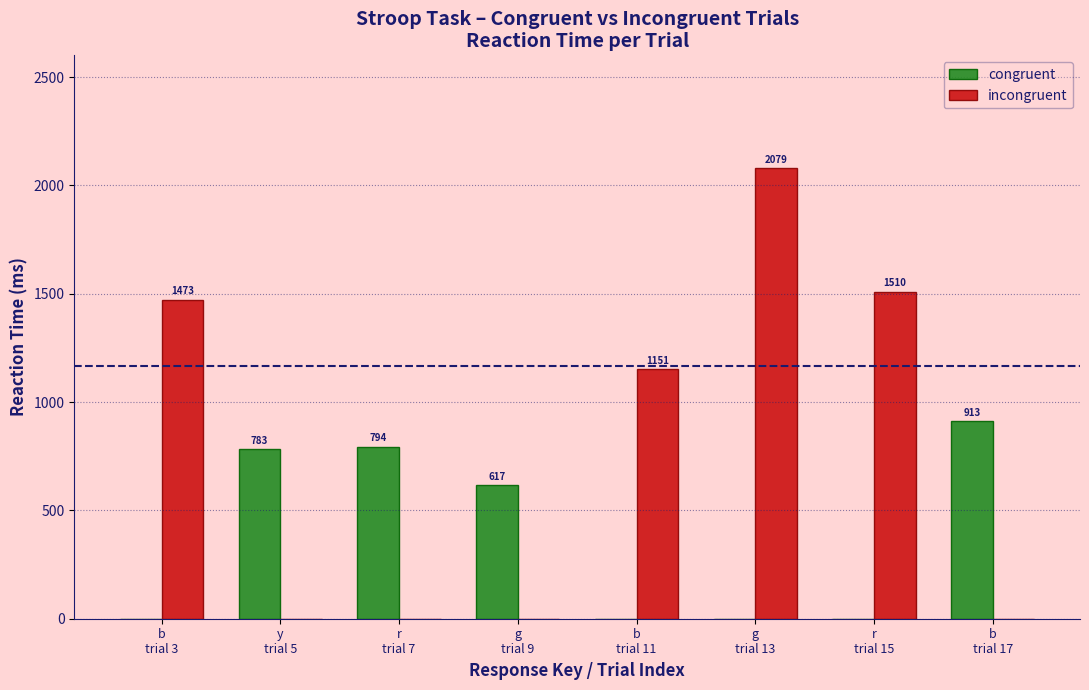

What is the maximum value for incongruent?

2079